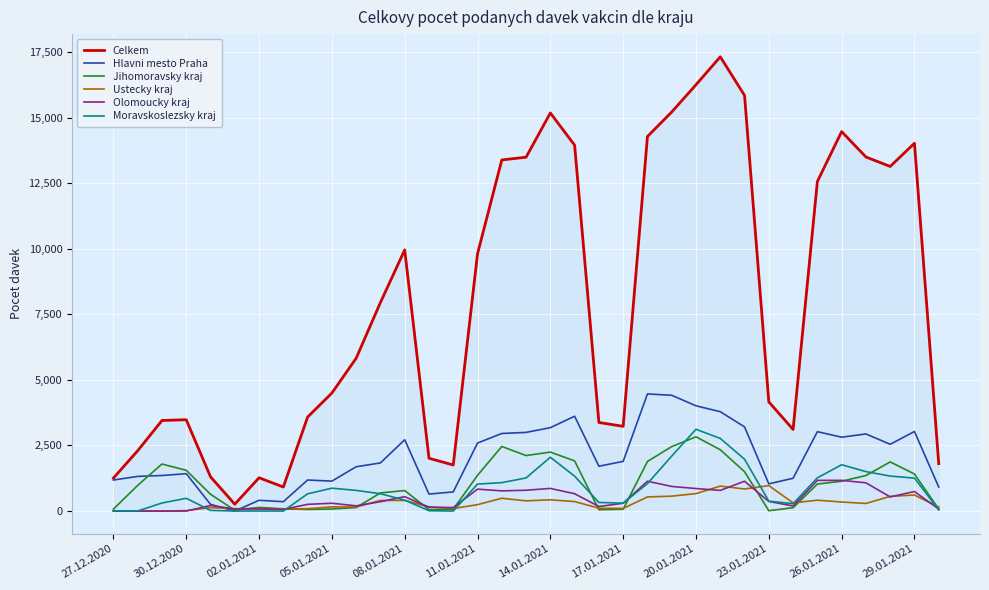

What is the highest value of the Celkem series?

17318